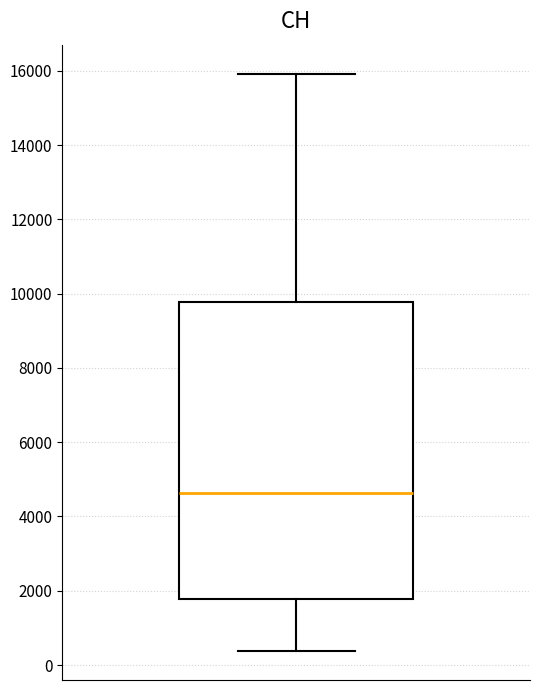

Transcribe this box plot: give where the median line is, the range the box spans, and where the two whiskers end, as read against the y-axis. The values are not printed on the chart, so give them approximately, as read against the axis.

median 4600, box 1800 to 9800, whiskers 400 to 16000